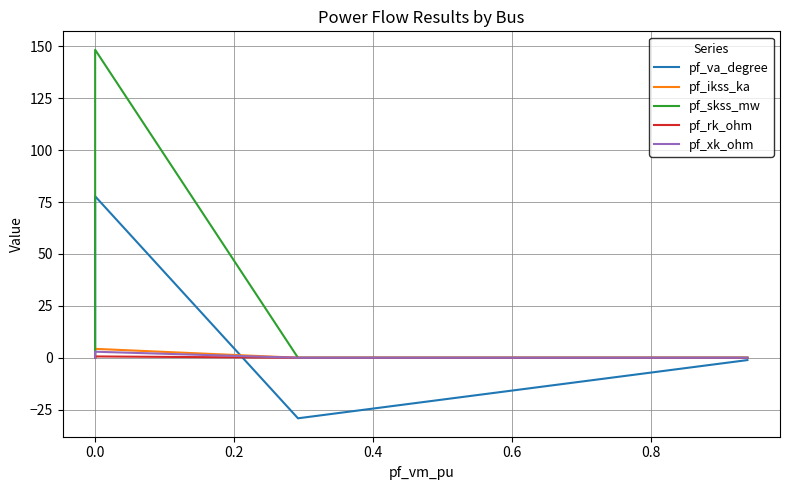

True or false: pf_rk_ohm has a value of 0.6 at 0.0.

True